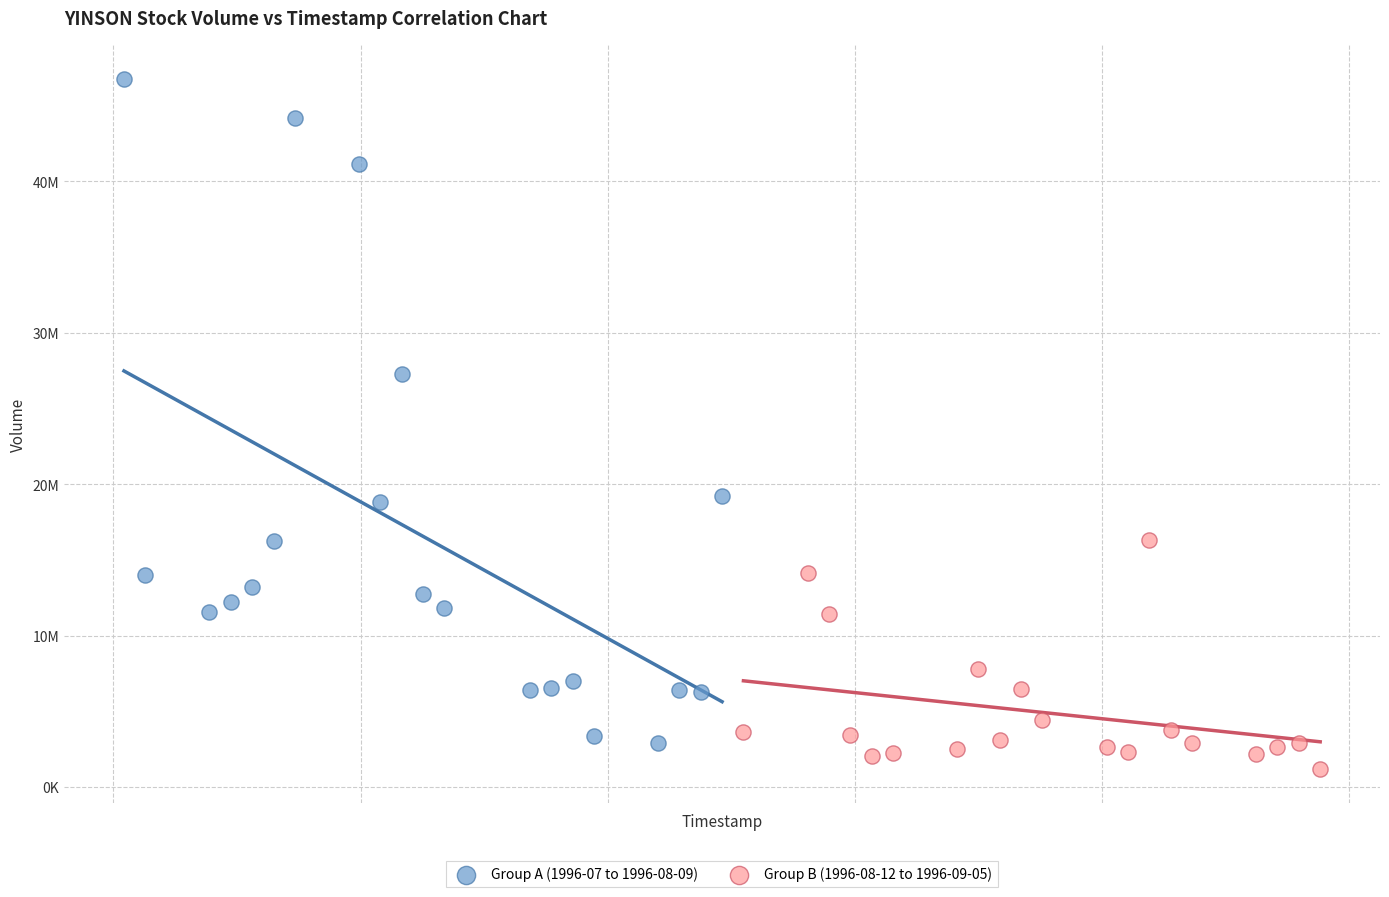

What are all the series names shown in the legend?

Group A (1996-07 to 1996-08-09), Group B (1996-08-12 to 1996-09-05)